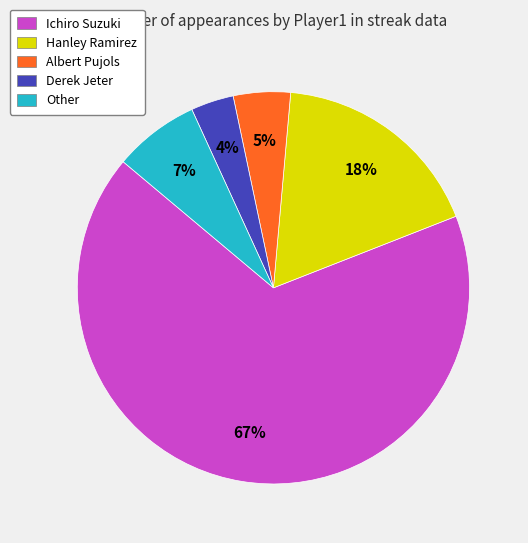

Is Ichiro Suzuki the majority of the pie?

Yes